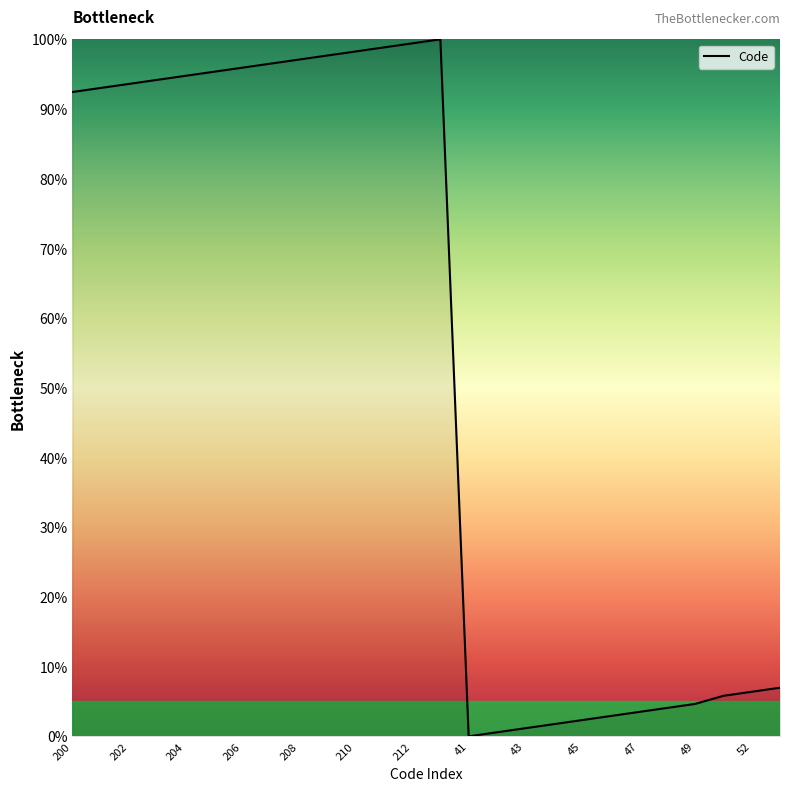

Reading left to right, extract all data points from this chart.

92.4	93.0	93.6	94.2	94.8	95.3	95.9	96.5	97.1	97.7	98.3	98.8	99.4	100.0	0.0	0.6	1.2	1.7	2.3	2.9	3.5	4.1	4.7	5.8	6.4	7.0